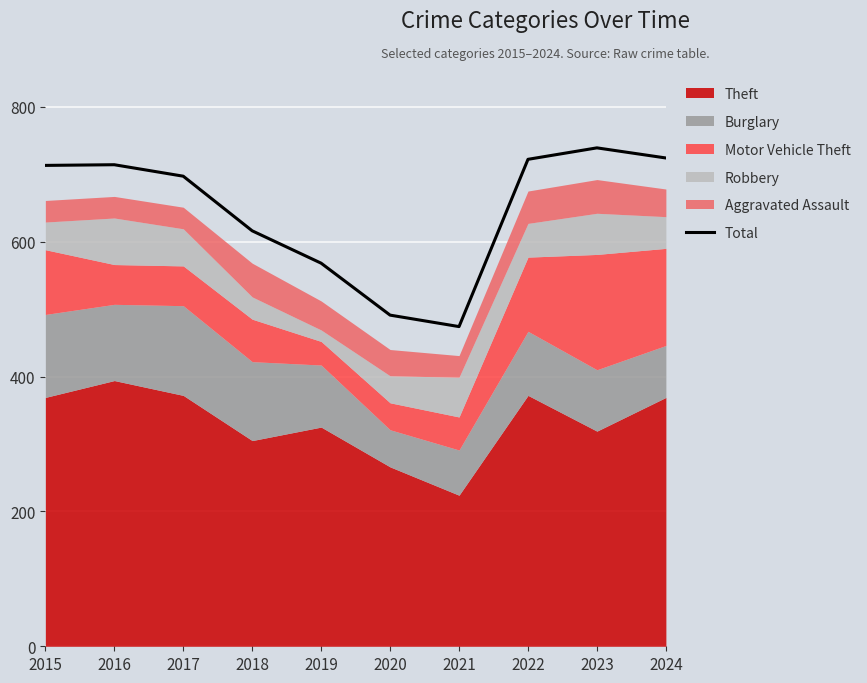

What is the approximate value at 2017, to the nearest 50?

700